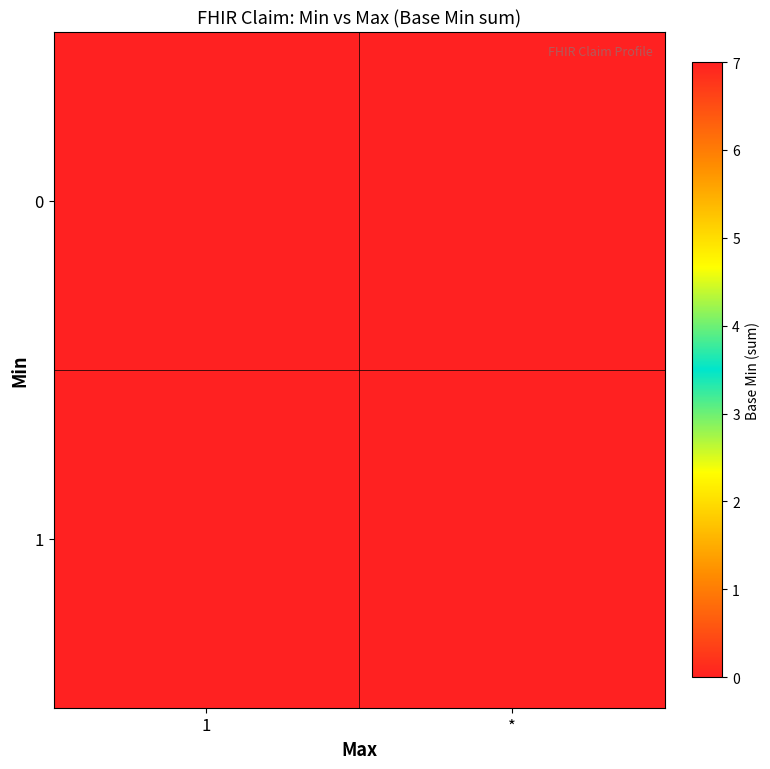

Reading left to right, what are all the values shown in this chart?

0: 1=0	*=0
1: 1=7	*=0